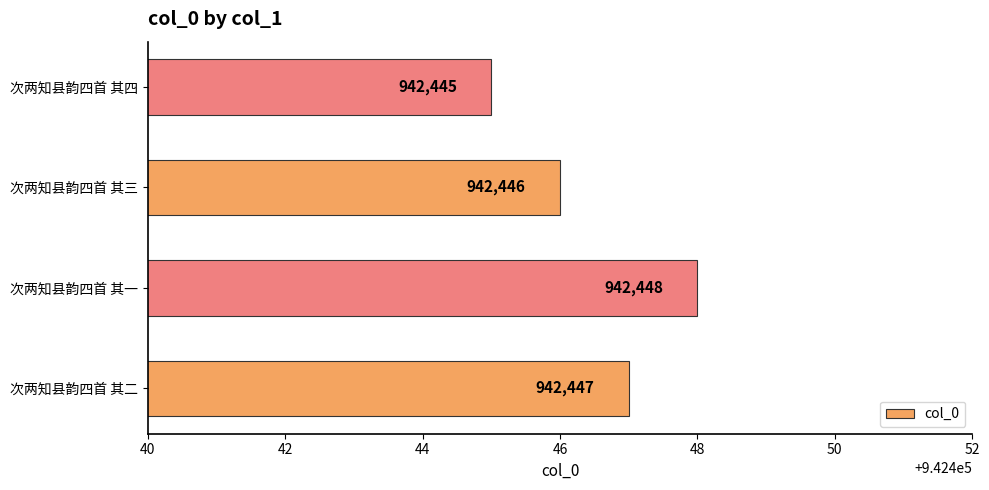

Where is the data nearest to the value 942446?

次两知县韵四首 其三